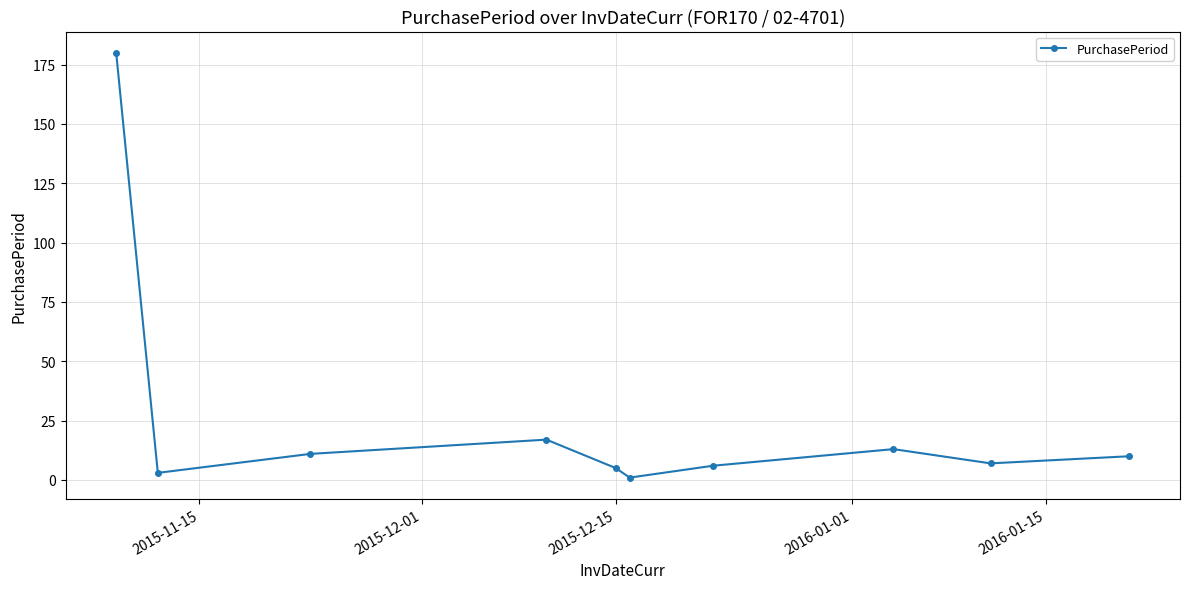

Reading left to right, list all the values displayed in this chart.

180	3	11	17	5	1	6	13	7	10